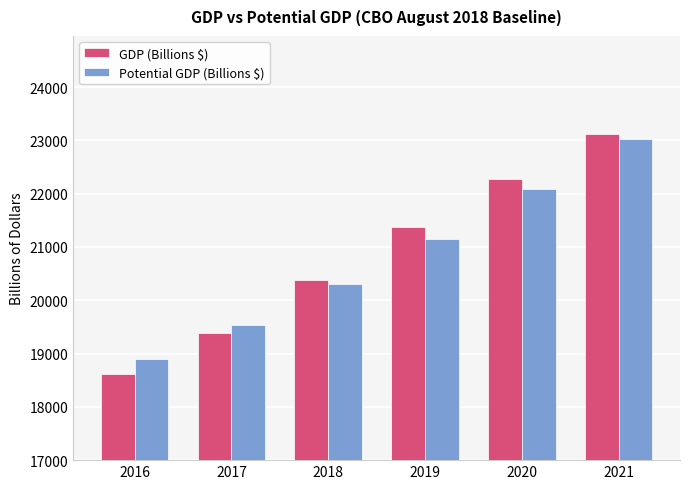

How many bars are there in total?

12